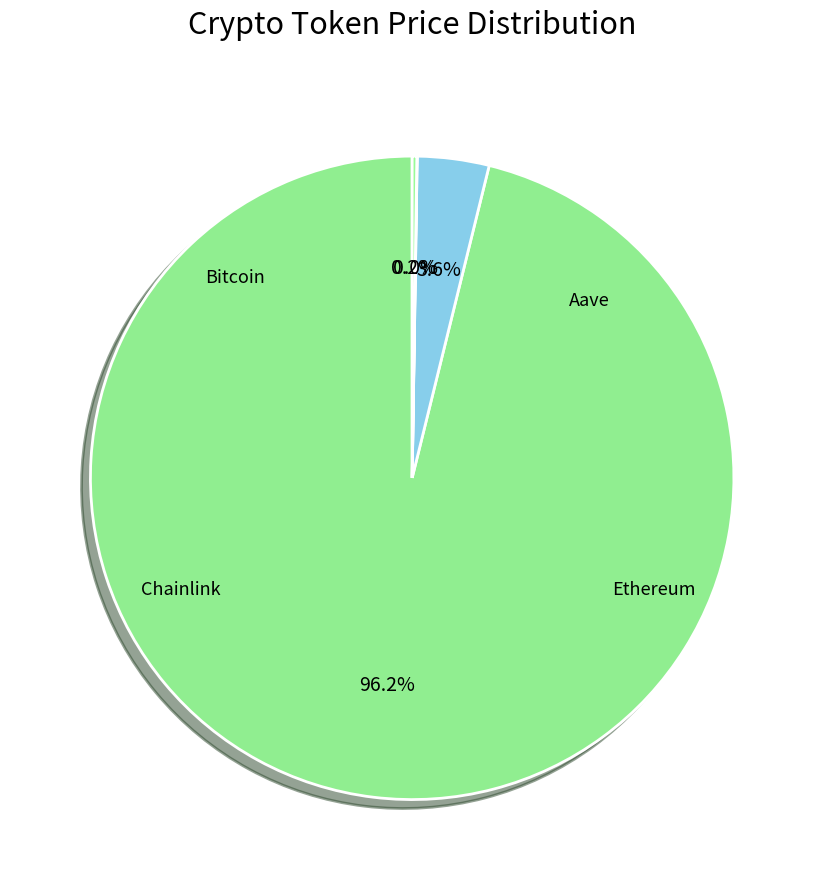

What is the majority slice?

Bitcoin